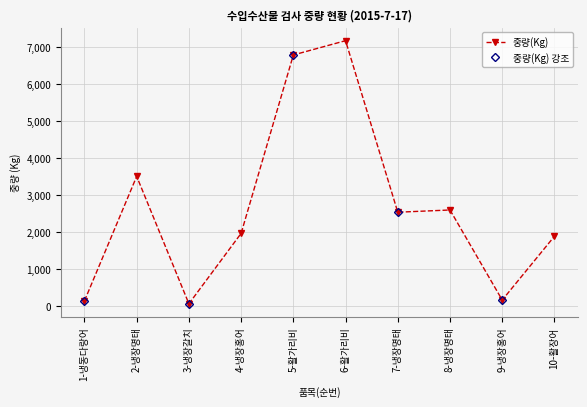

What is the difference between the maximum and second lowest values?

7026